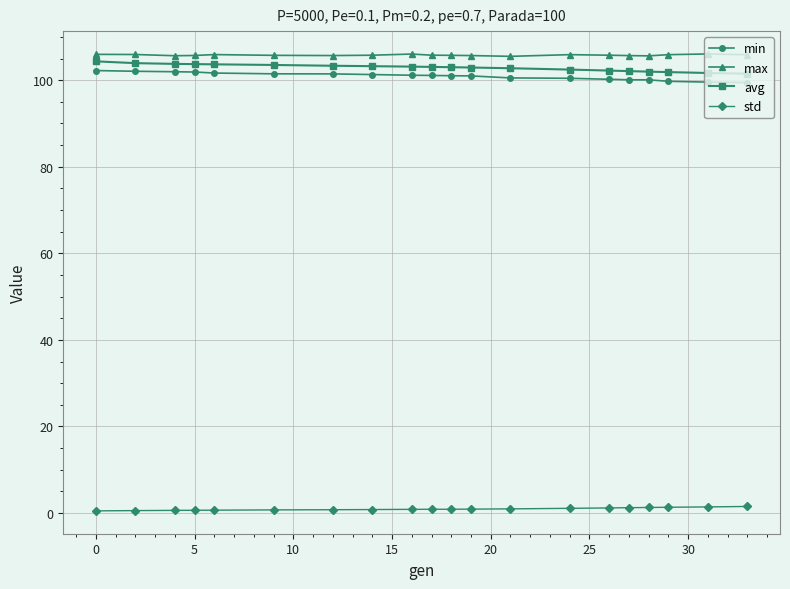

True or false: std and avg intersect in this chart.

False